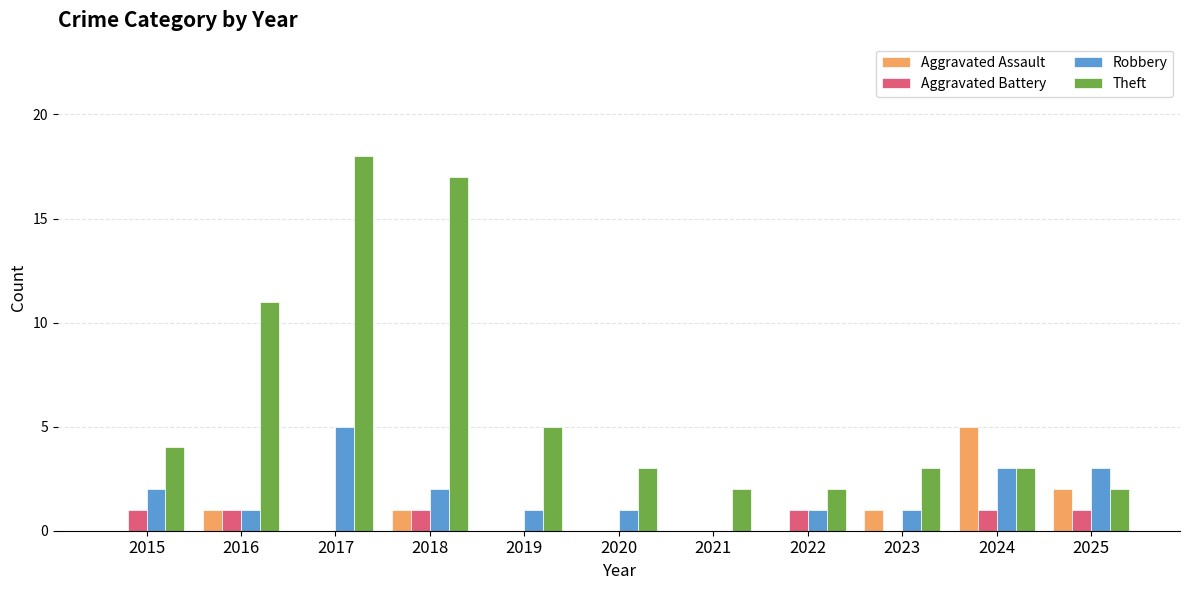

Count the Robbery values in the range 1 to 3.

9